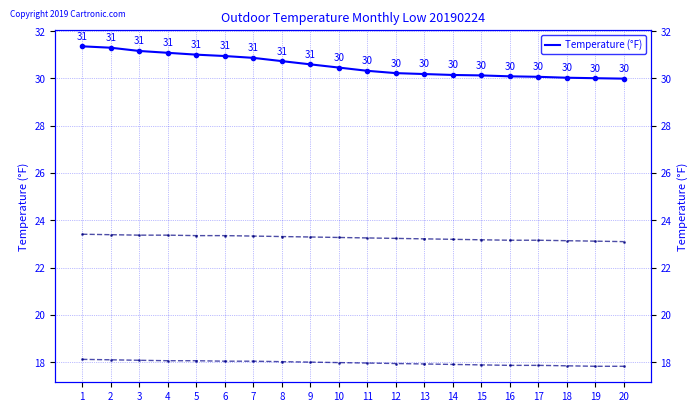

Count the number of categories in the chart.

20